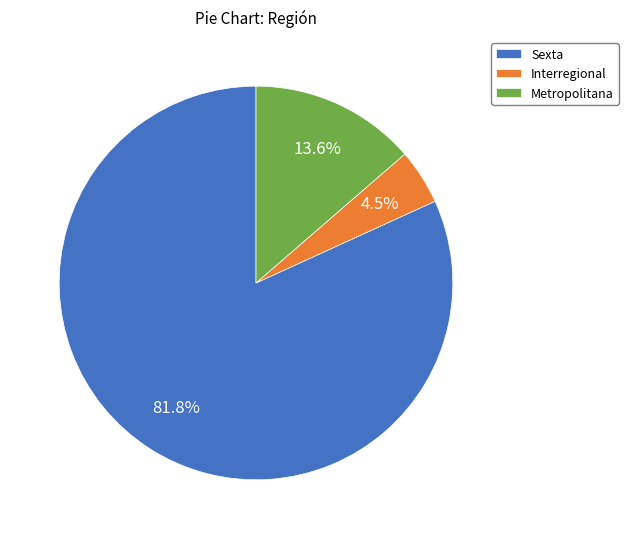

Between Sexta and Metropolitana, which is larger?

Sexta